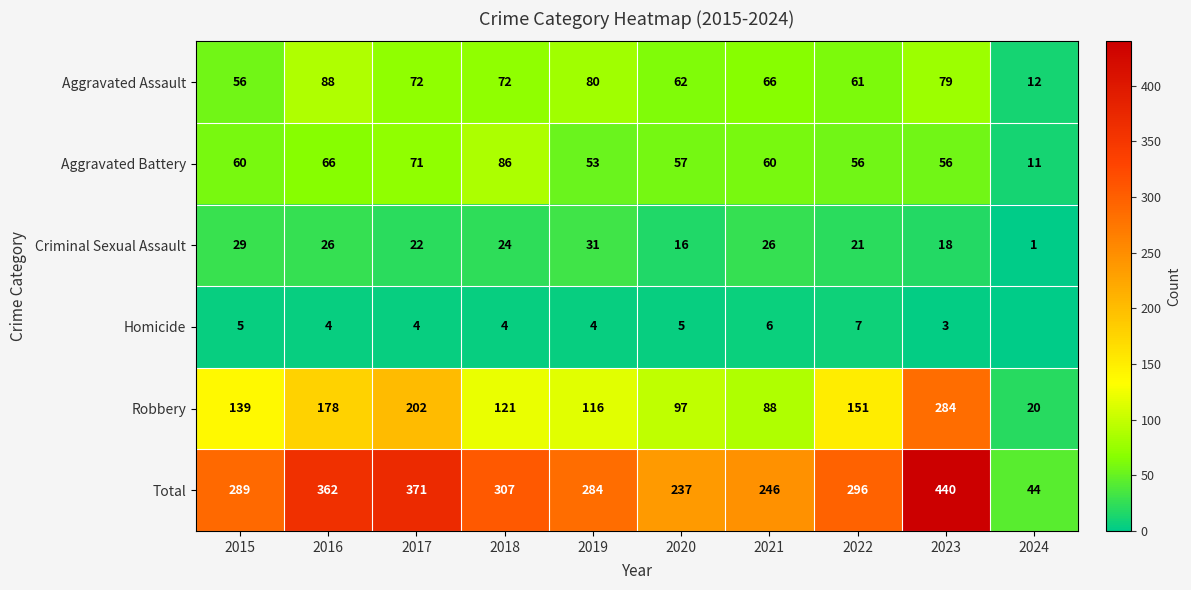

What value does the Robbery series have at 2024?

20